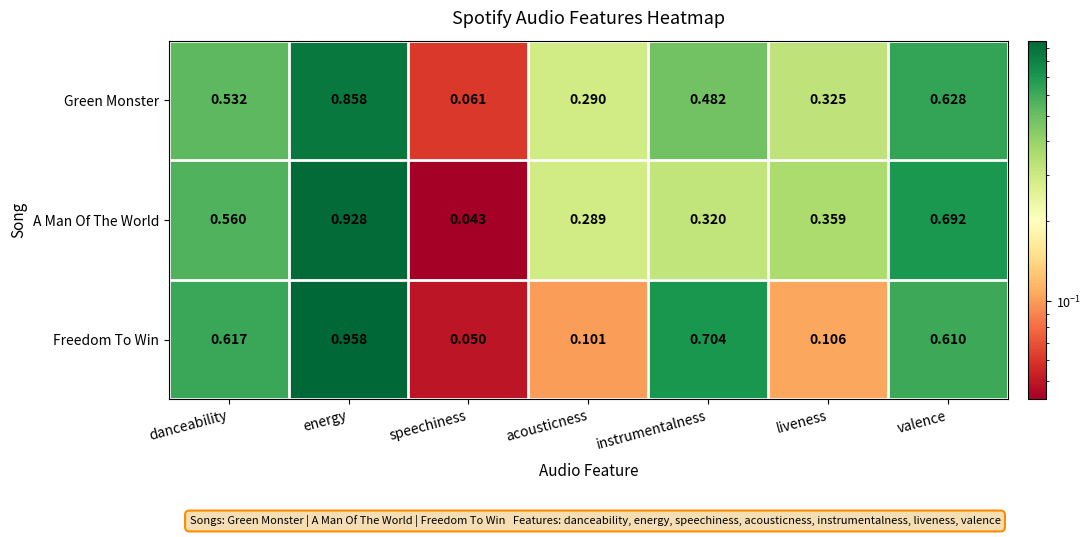

List the labels in order of Freedom To Win value, smallest first.

speechiness, acousticness, liveness, valence, danceability, instrumentalness, energy